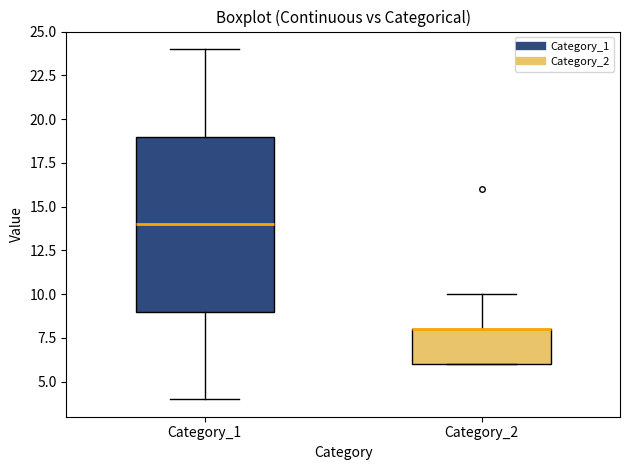

Which box is the tallest, from its lower edge to its upper edge?

Category_1